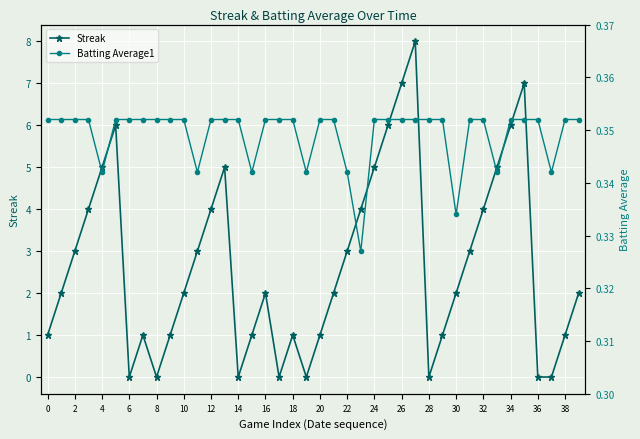

Which series has the widest spread of values?

Streak